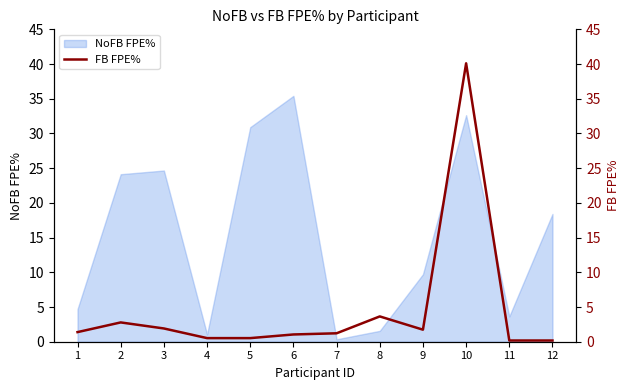

True or false: NoFB FPE% has a value of 24.1 at 2.

True